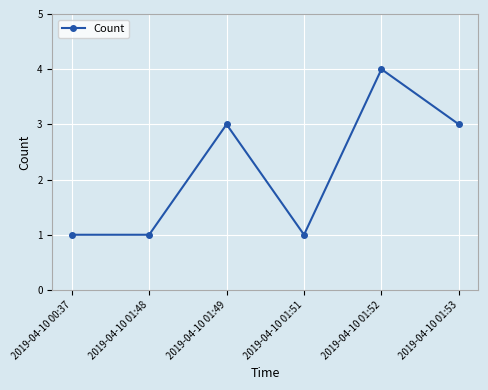

What is the value of the 2nd point from the left?

1